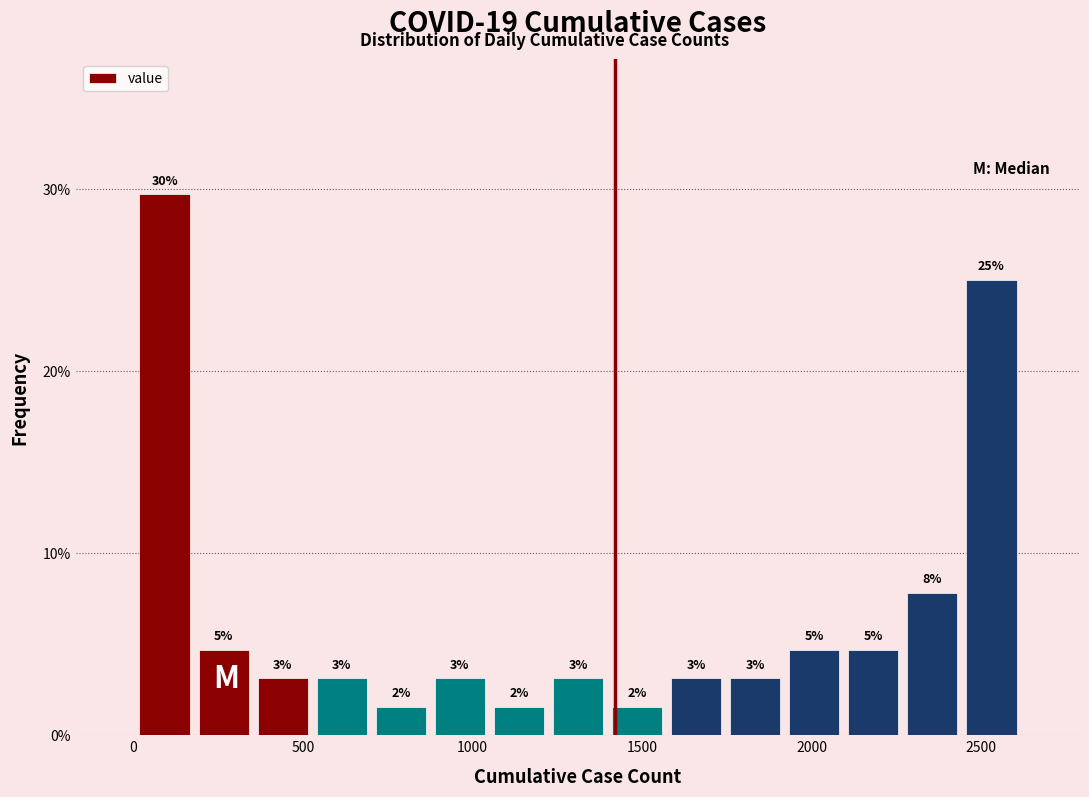

Around what value on the x-axis is the tallest bar? Give the approximate position of its centre, as read against the axis.

100